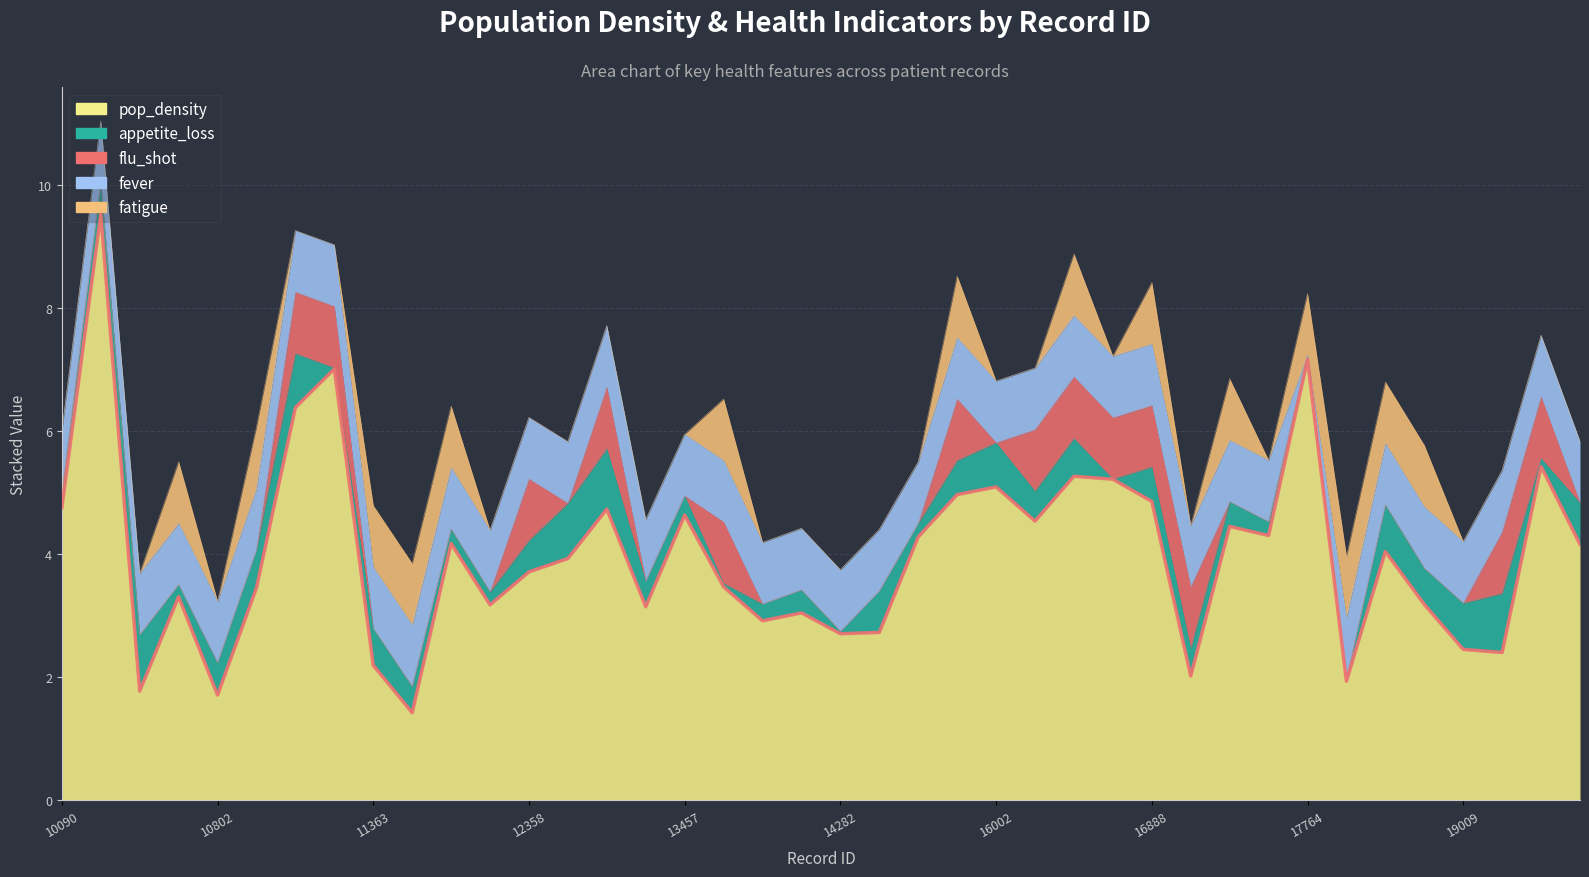

How many lines are shown in the chart?

5